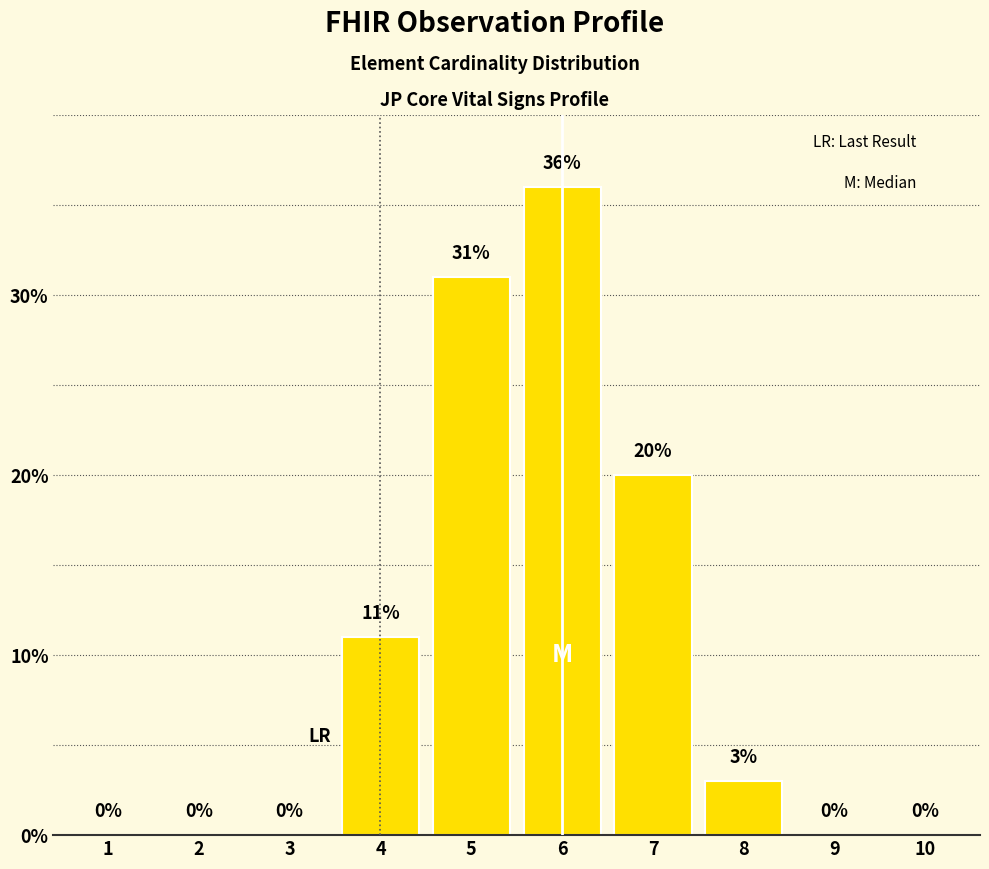

At which category does the chart reach its peak across all series?

6